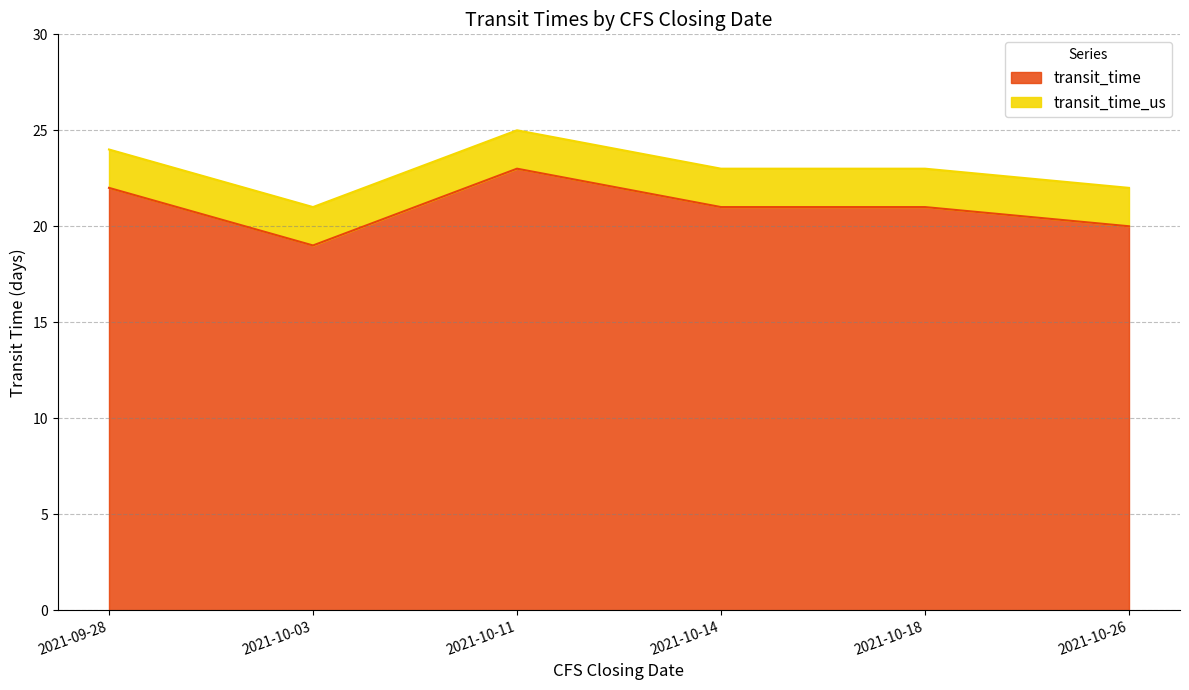

Which series has the largest range (max minus min)?

transit_time